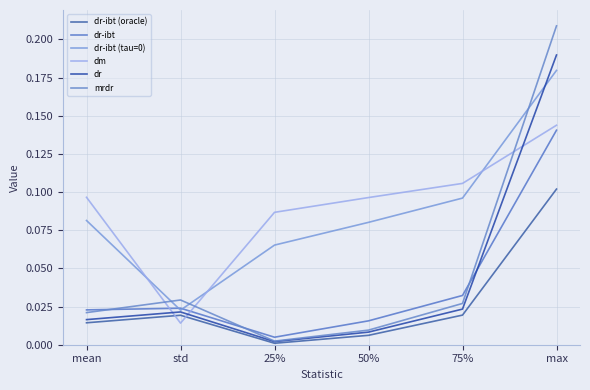

Reading left to right, what are all the values shown in this chart?

dr-ibt (oracle): 0.0	0.0	0.0	0.0	0.0	0.1
dr-ibt: 0.0	0.0	0.0	0.0	0.0	0.1
dr-ibt (tau=0): 0.1	0.0	0.1	0.1	0.1	0.2
dm: 0.1	0.0	0.1	0.1	0.1	0.1
dr: 0.0	0.0	0.0	0.0	0.0	0.2
mrdr: 0.0	0.0	0.0	0.0	0.0	0.2